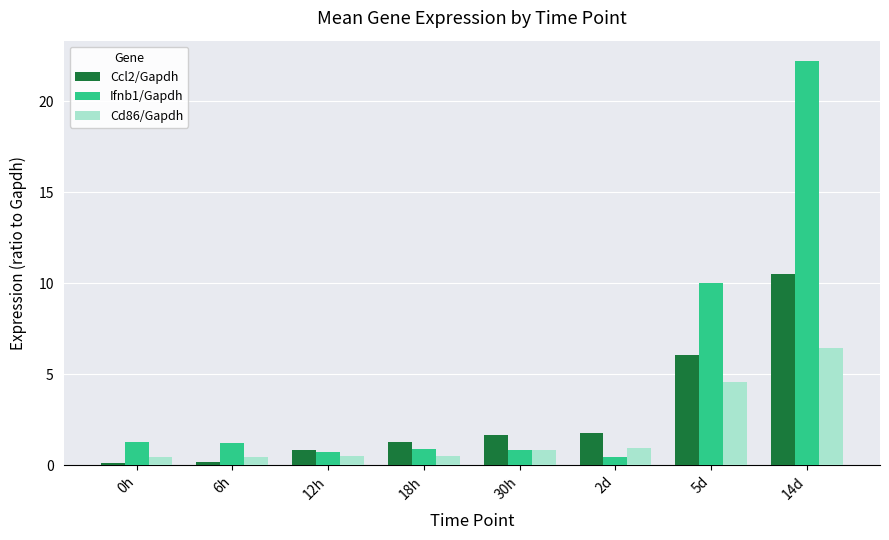

What is the spread (max minus min) of values at 30h?

0.8